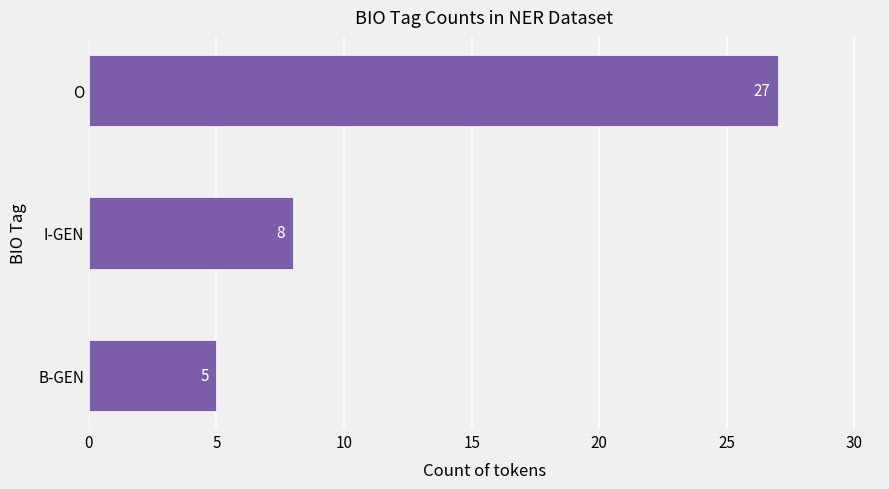

Rank the categories by value from lowest to highest.

B-GEN, I-GEN, O